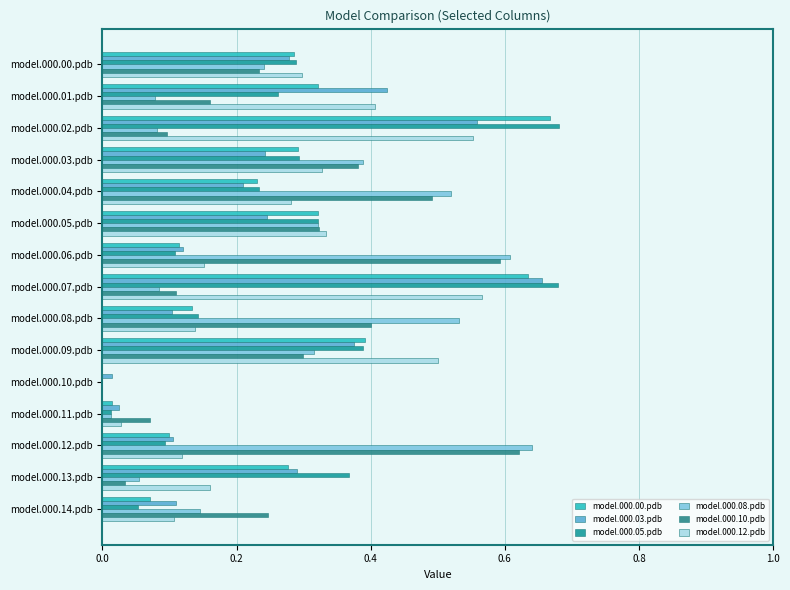

How many data points does each series have?

15